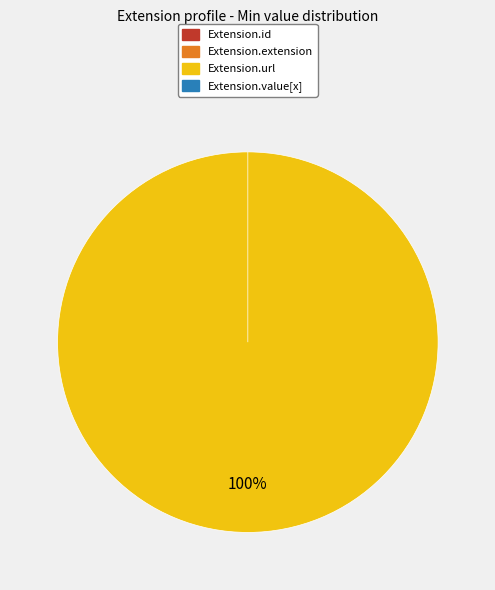

How many segments does this pie chart have?

4